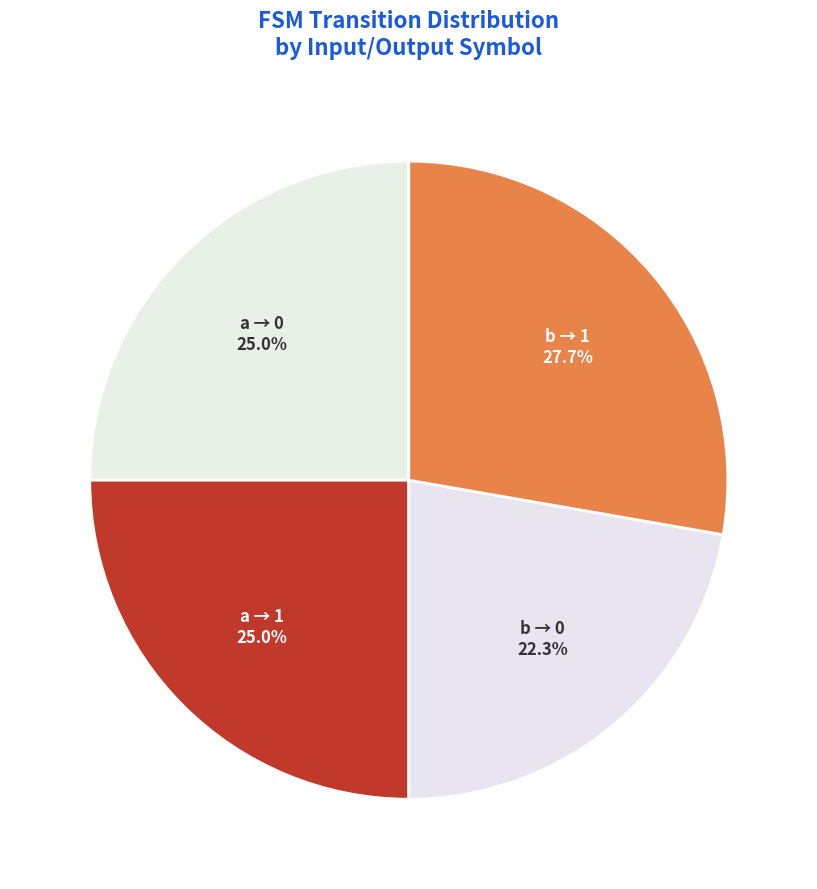

Combined, do b → 1 and a → 1 account for over 50%?

Yes